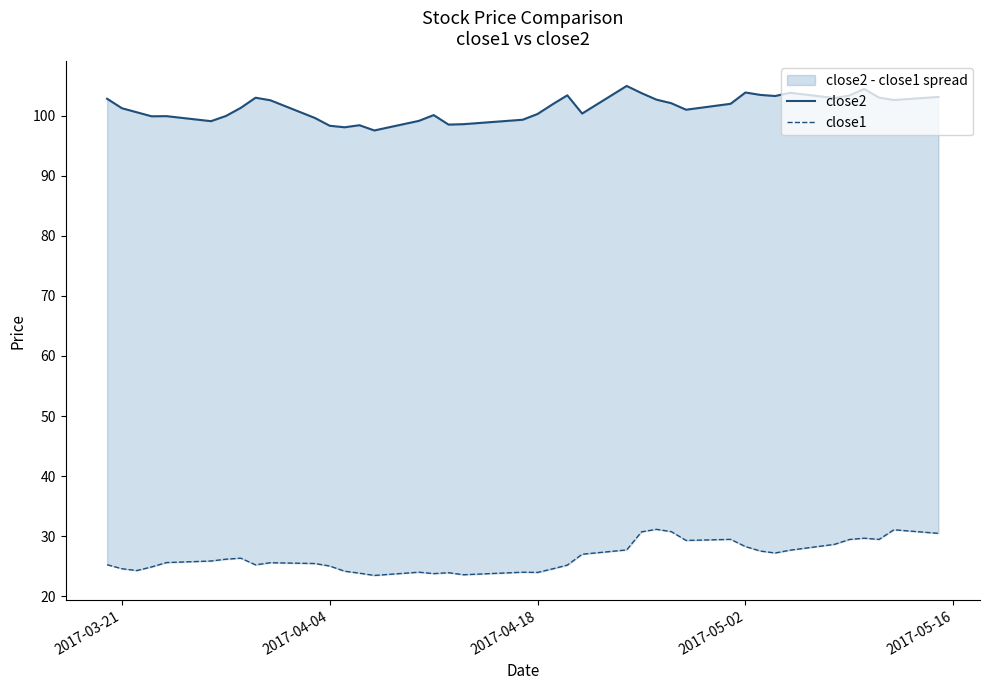

How many interior local peaks does the close1 series have?

9